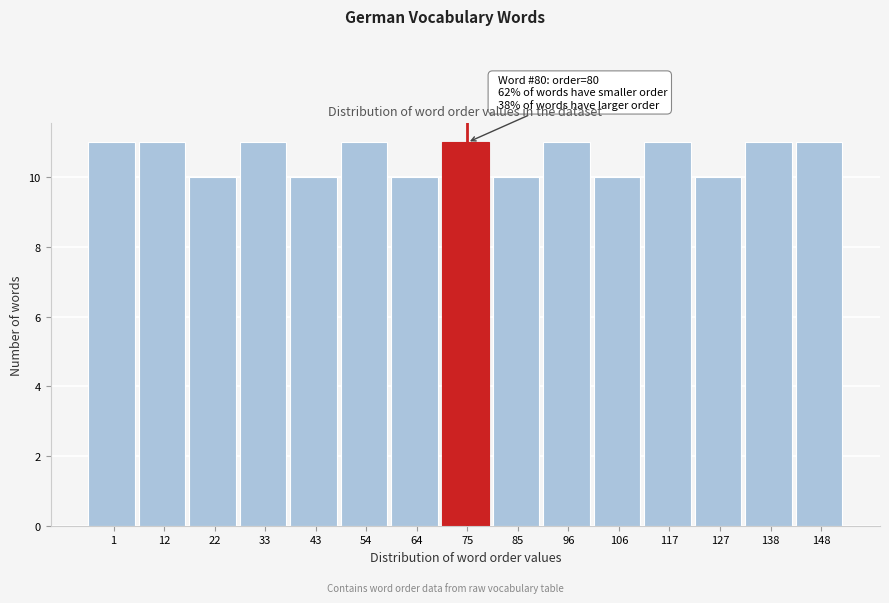

Reading left to right, extract all data points from this chart.

11	11	10	11	10	11	10	11	10	11	10	11	10	11	11